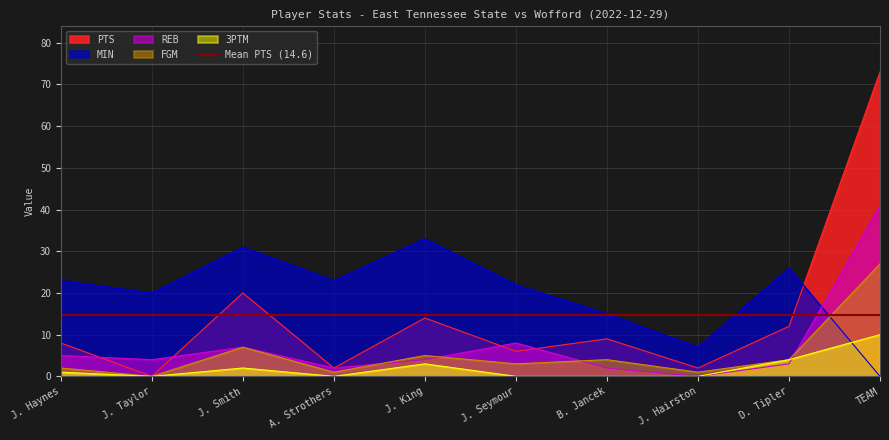

What is the maximum value for MIN?

33